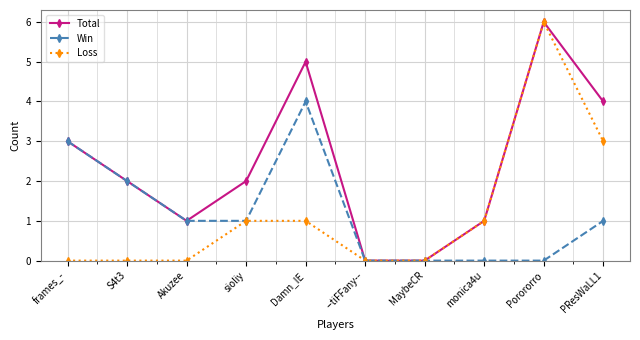

Where is the first local minimum for Total?

Akuzee